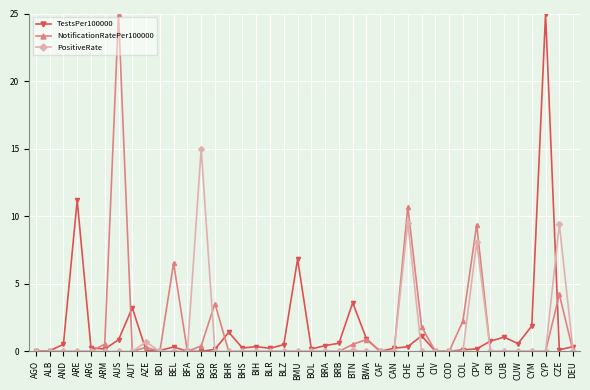

Which series changed the most between BOL and CHL?

NotificationRatePer100000